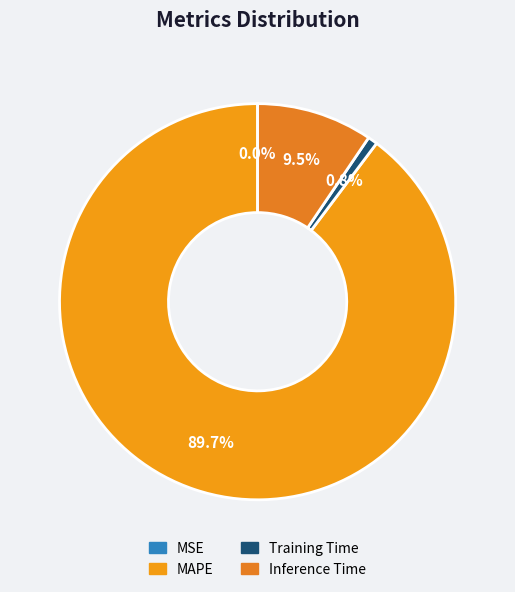

True or false: Training Time accounts for 1% of the total.

True